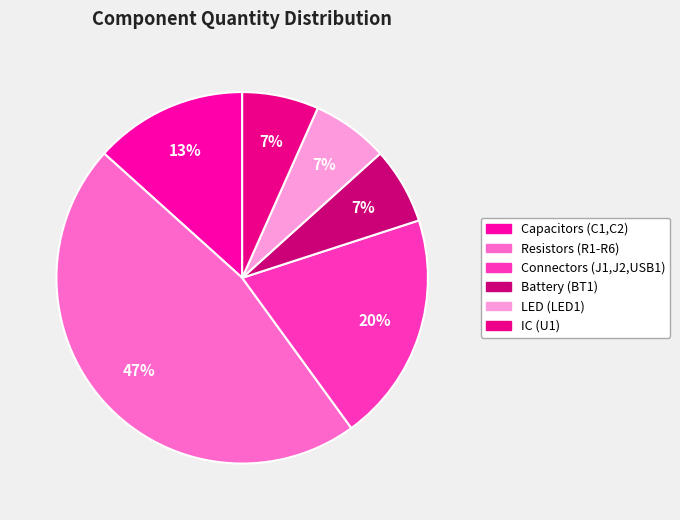

What is the smallest slice in the pie chart?

BT1